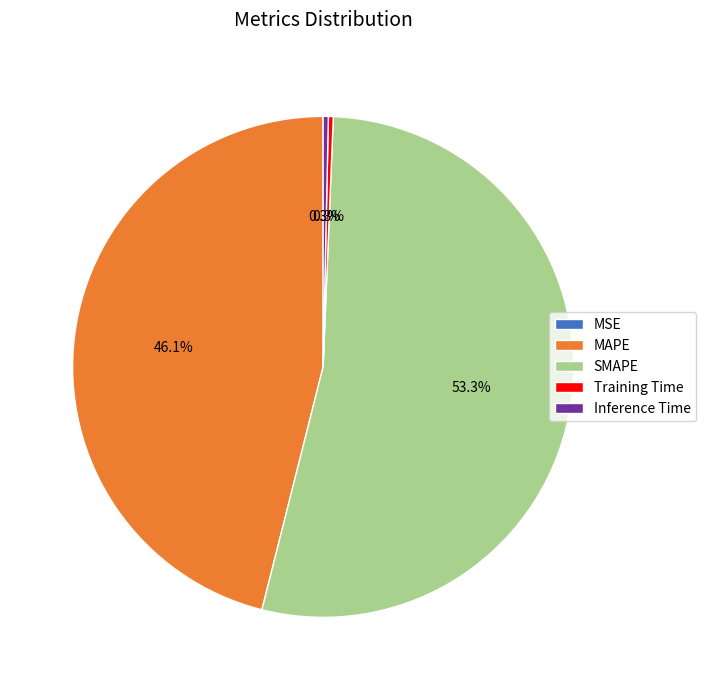

Which has a higher value, SMAPE or Inference Time?

SMAPE